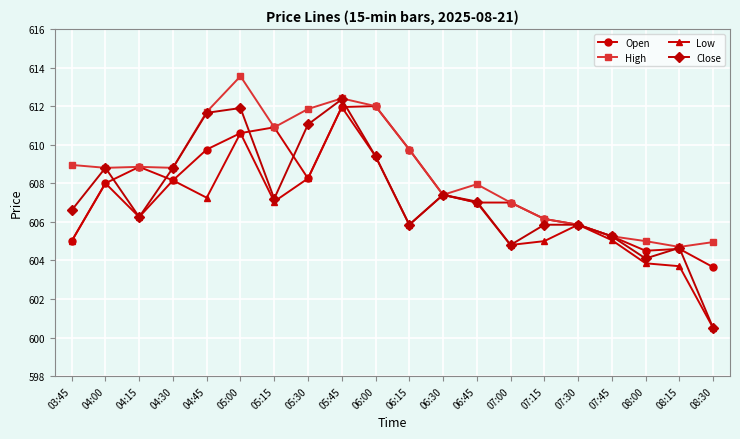

How many categories are shown in the chart?

20